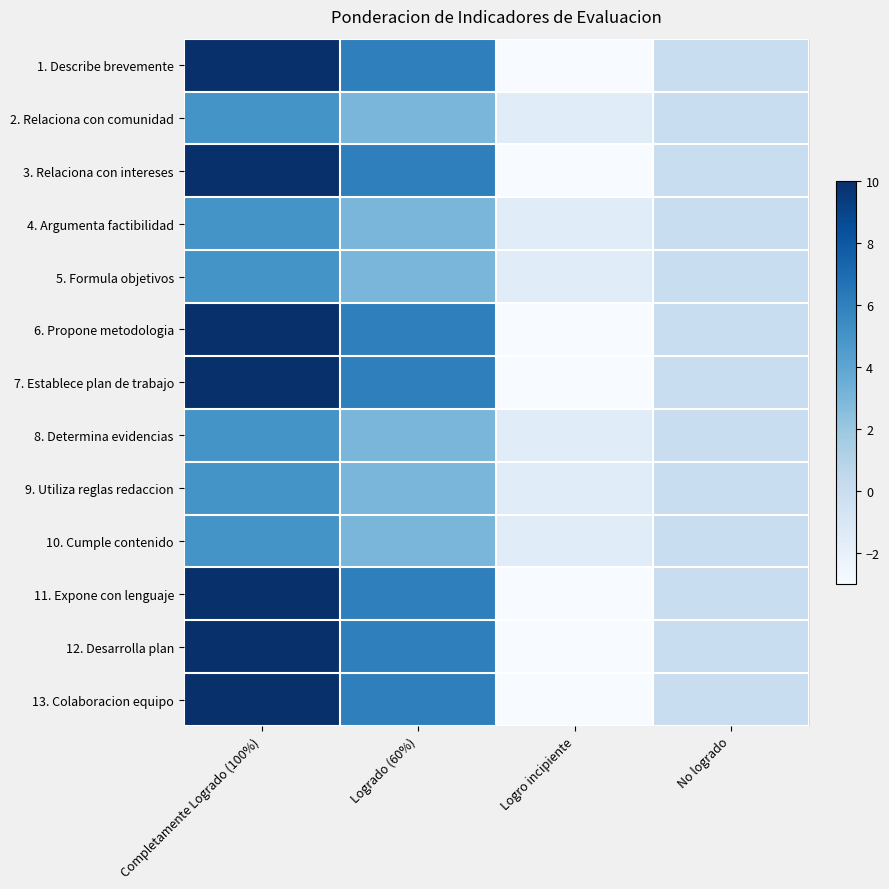

At which category does the chart reach its peak across all series?

Completamente Logrado (100%)